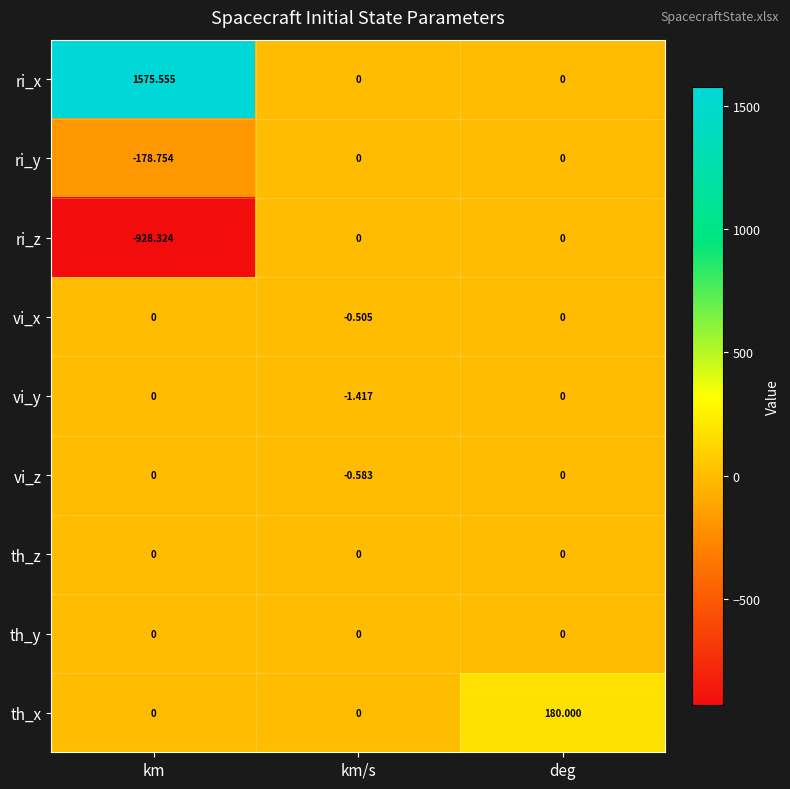

At which category is the sum across all series the highest?

km